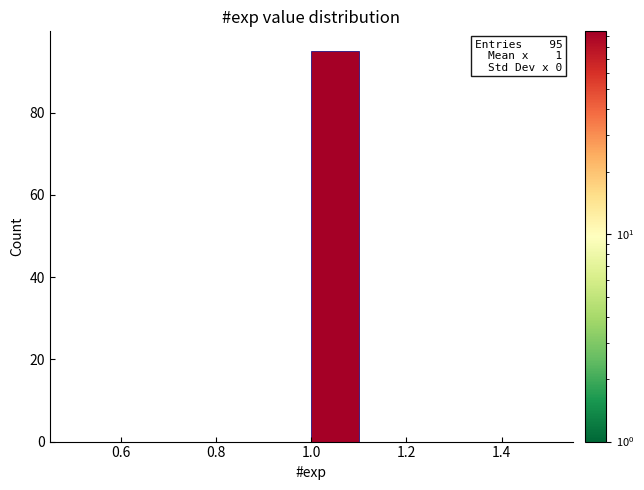

Over which range of the x-axis is the bar tallest?

1.0 to 1.1